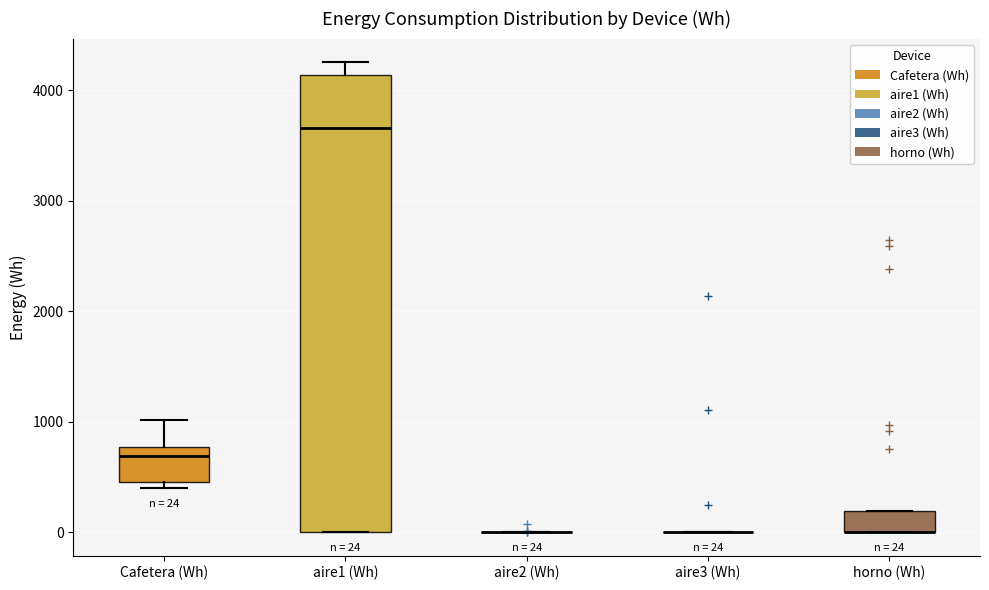

Comparing the boxes themselves (not the whiskers), which one is the tallest?

aire1 (Wh)